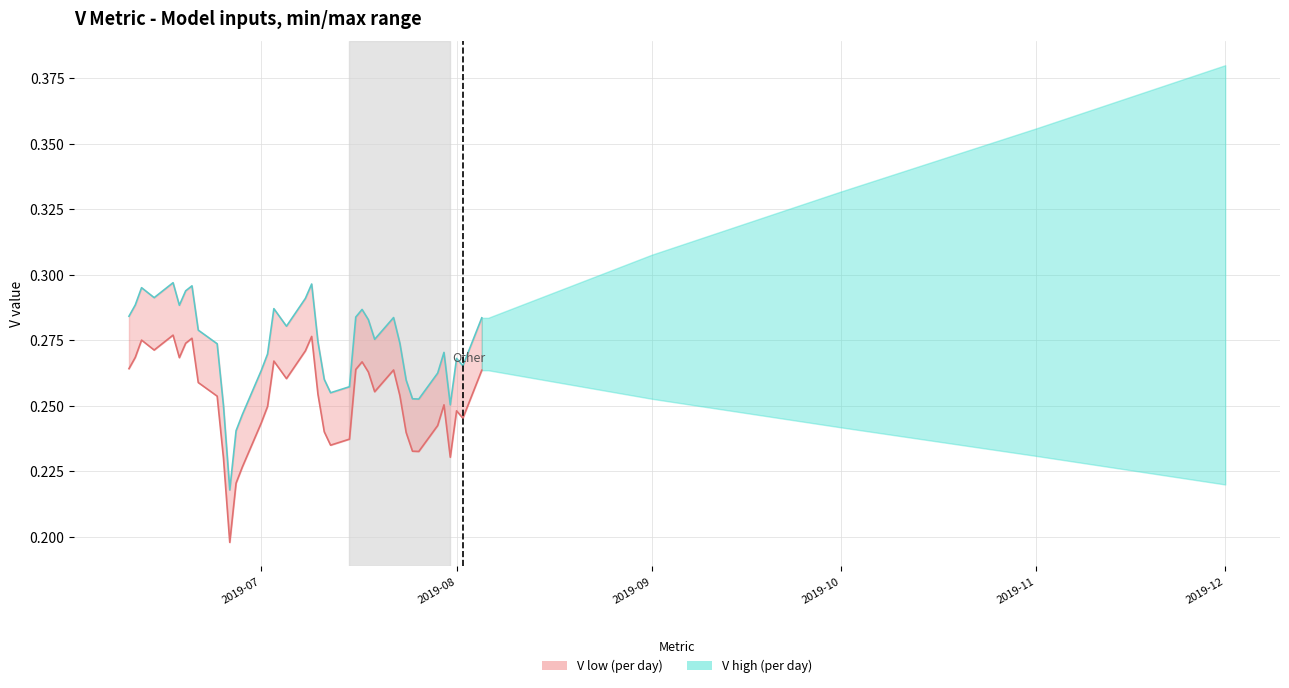

How many categories are shown in the chart?

40